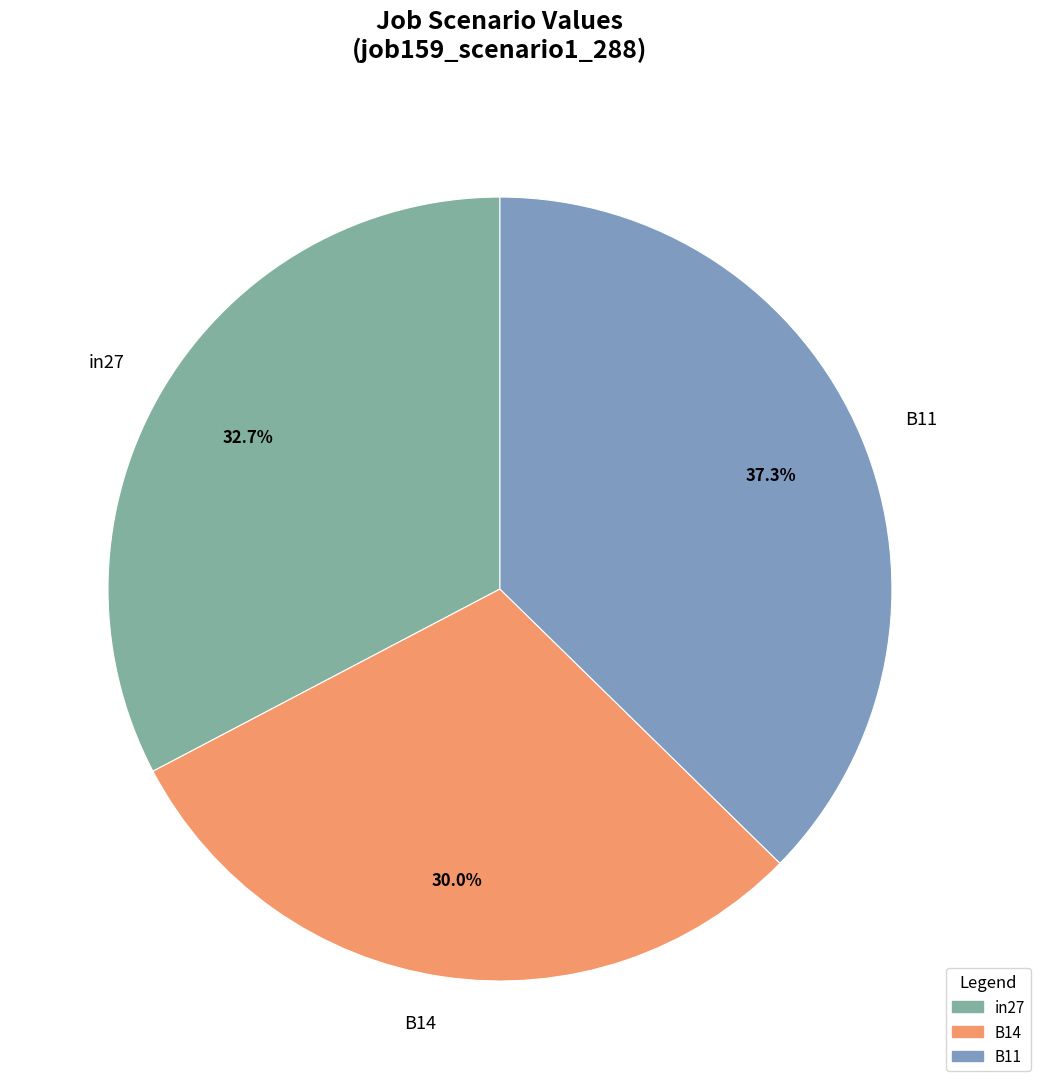

To the nearest percent, what is the difference between the in27 and B11 slice percentages?

5%